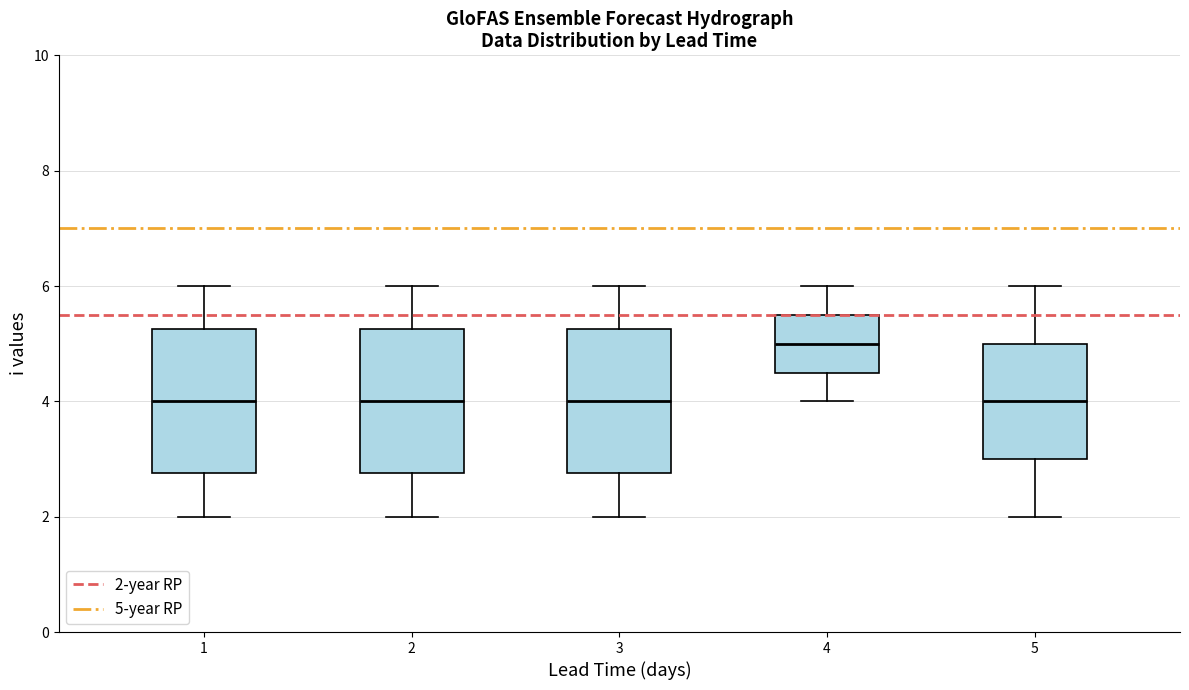

Reading left to right, transcribe this box plot: for each box, give where its median line is, the range the box spans, and where its two whiskers end, as read against the y-axis. The values are not printed on the chart, so give them approximately, as read against the axis.

1: median 4.0, box 2.8 to 5.2, whiskers 2.0 to 6.0
2: median 4.0, box 2.8 to 5.2, whiskers 2.0 to 6.0
3: median 4.0, box 2.8 to 5.2, whiskers 2.0 to 6.0
4: median 5.0, box 4.6 to 5.6, whiskers 4.0 to 6.0
5: median 4.0, box 3.0 to 5.0, whiskers 2.0 to 6.0